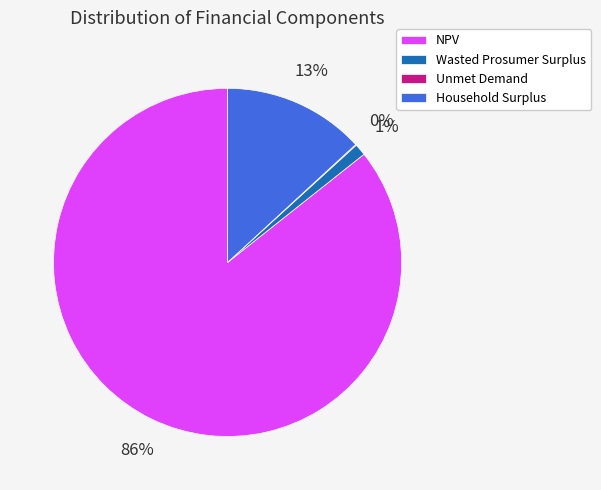

Which category has the biggest portion of the pie?

NPV